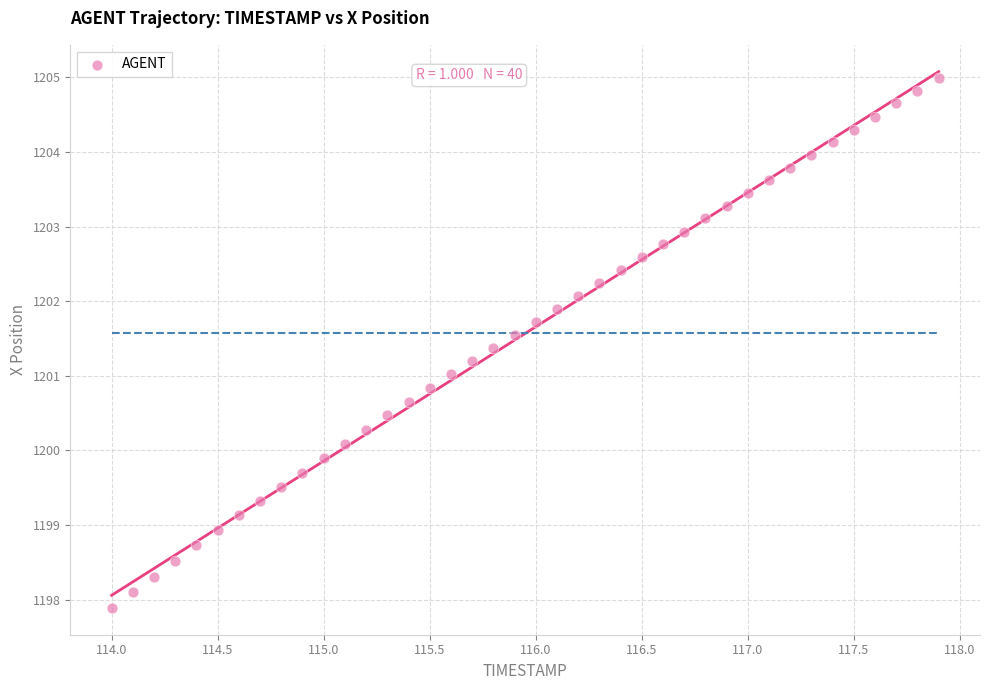

What is the range of X values (max minus min)?

3.9